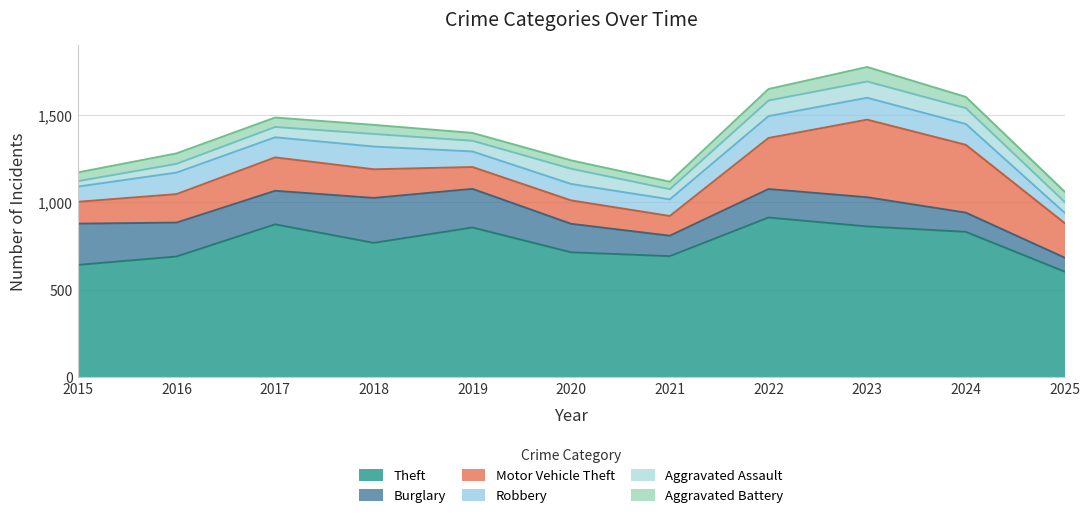

What is the smallest value displayed?

31